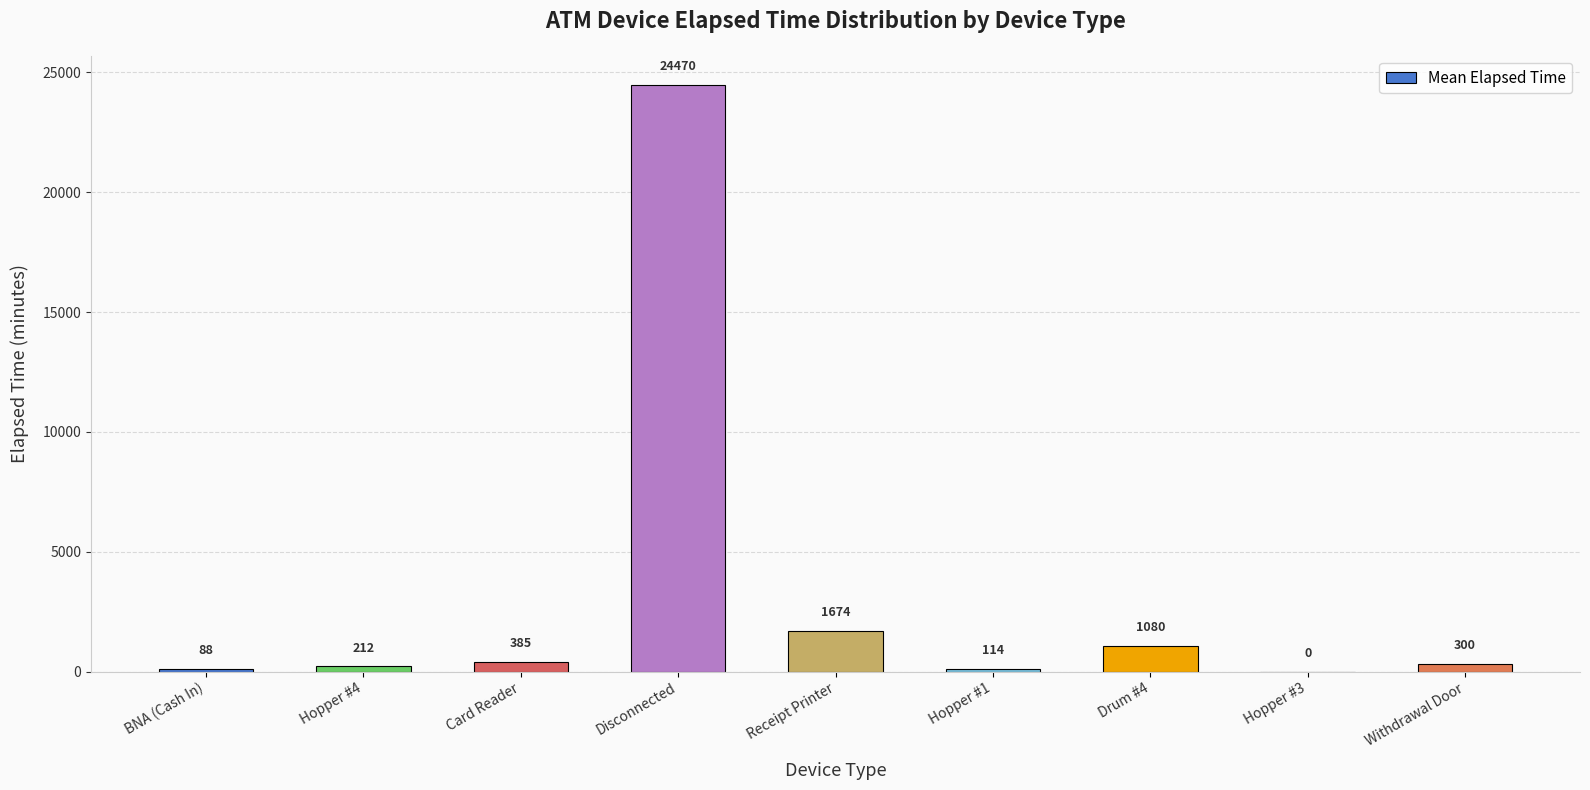

At which label does the data first exceed 300?

Card Reader